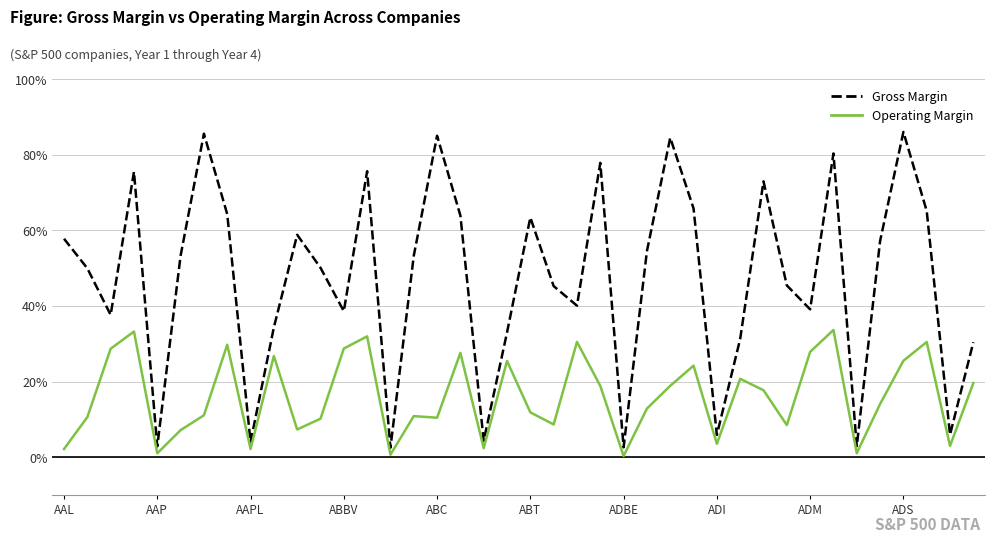

What is the difference between the maximum and minimum values in the Gross Margin series?

0.8